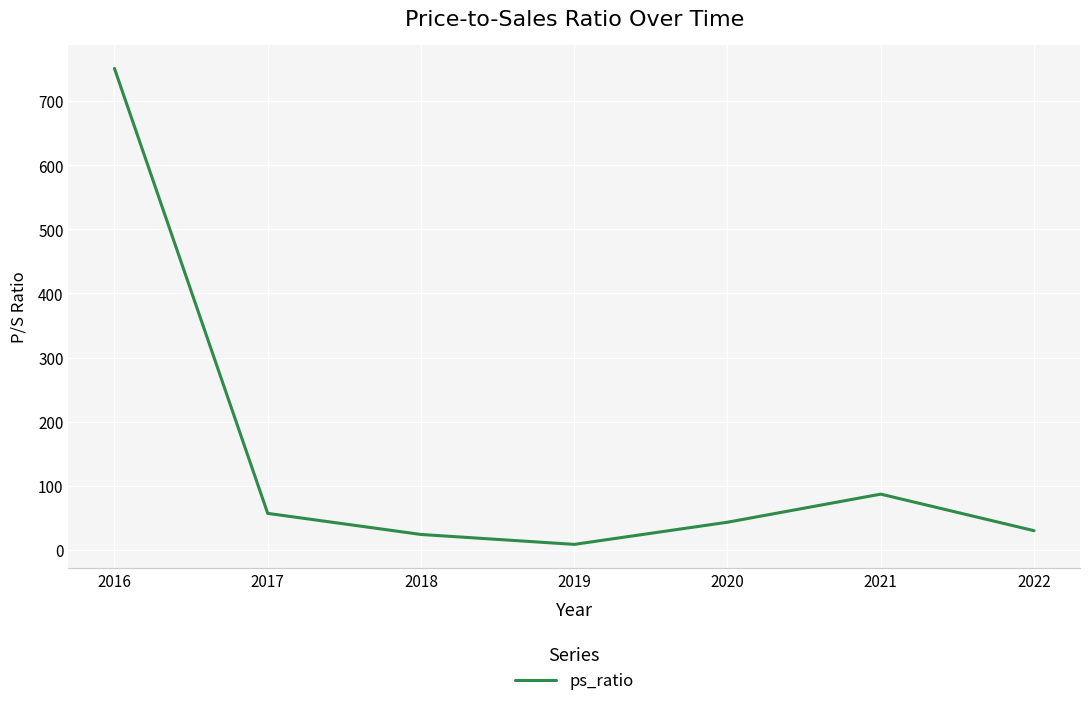

Reading left to right, list all the values displayed in this chart.

2016=751.0	2017=57.1	2018=24.2	2019=8.8	2020=43.3	2021=87.1	2022=30.1